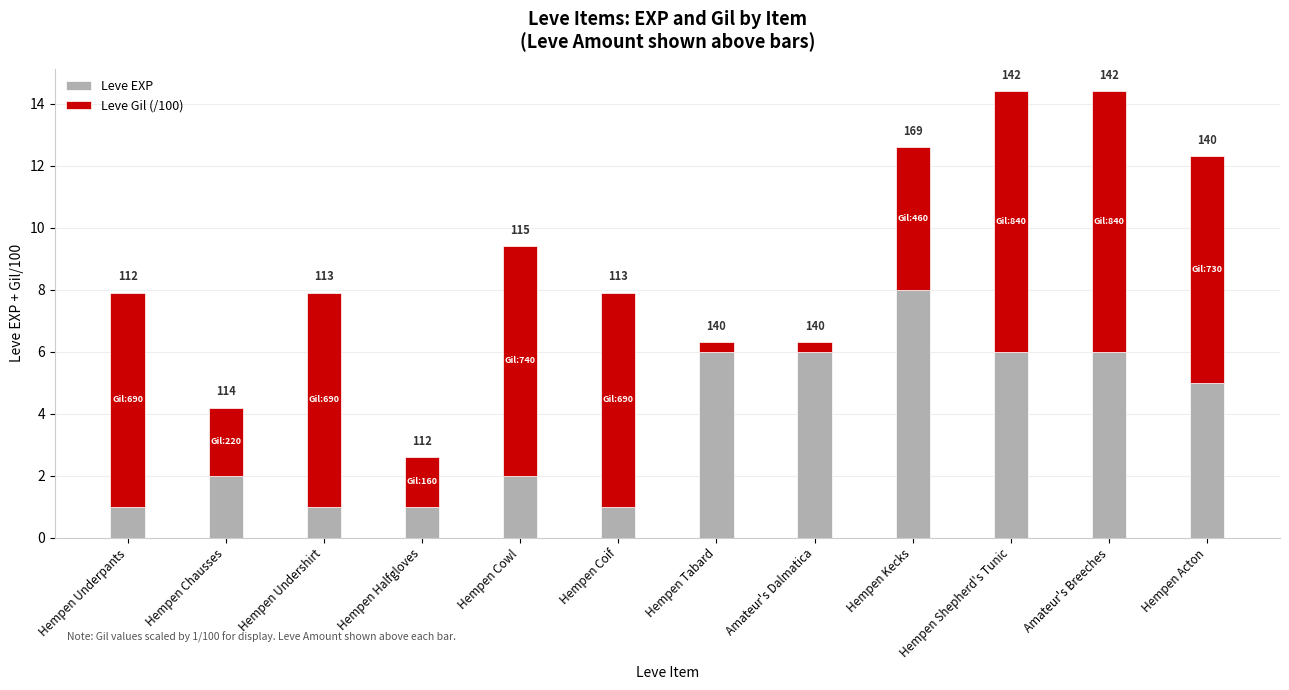

What are all the series names shown in the legend?

Leve EXP, Leve Gil (/100)